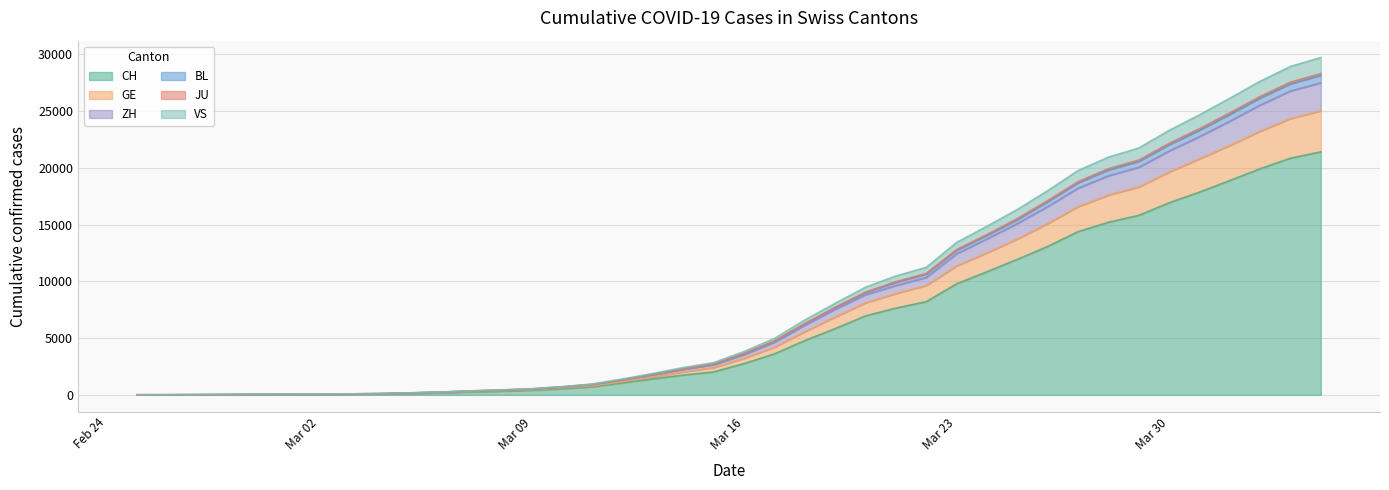

What is the maximum value for CH?

21398